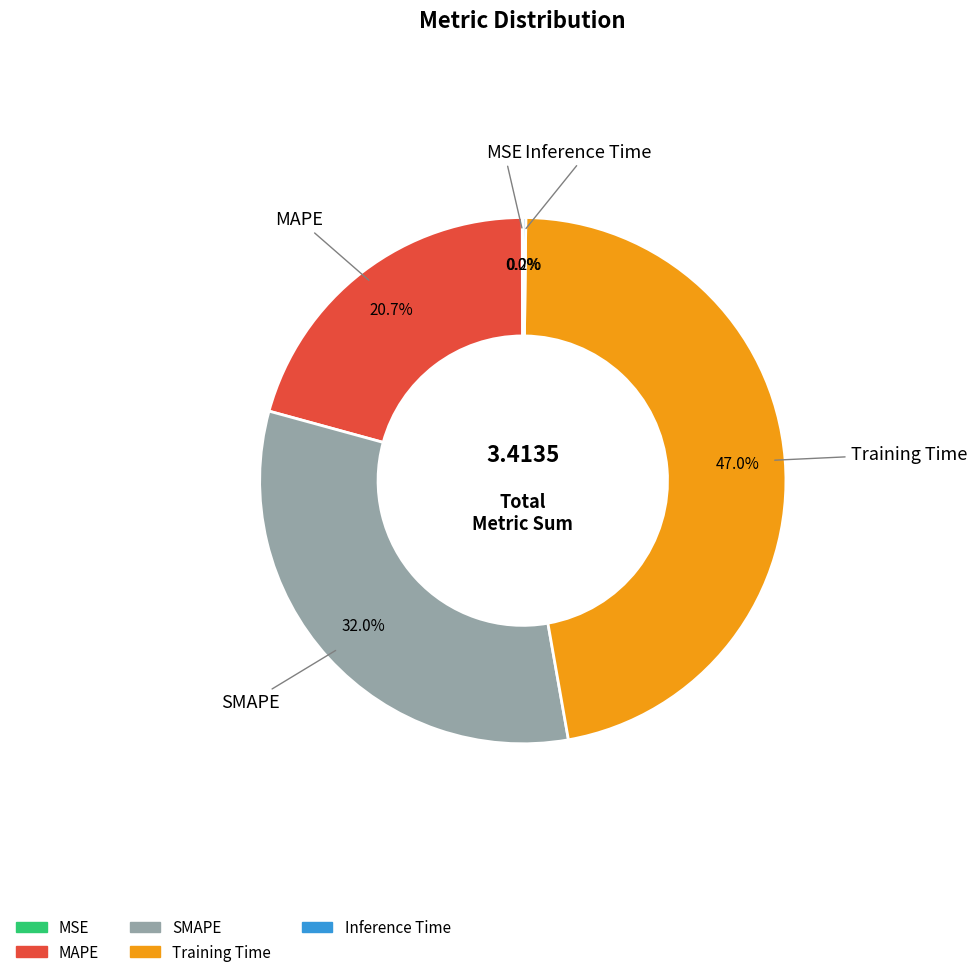

Does SMAPE account for over 50% of the chart?

No